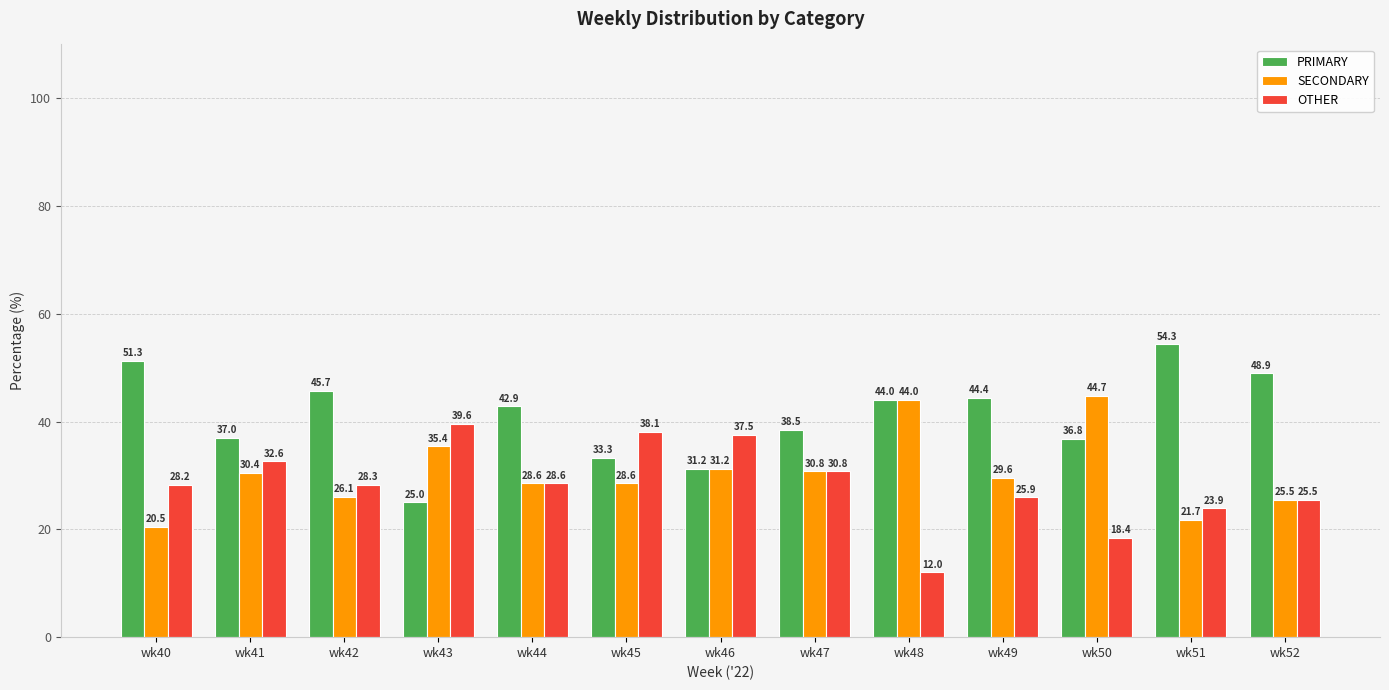

Which series has the widest spread of values?

PRIMARY